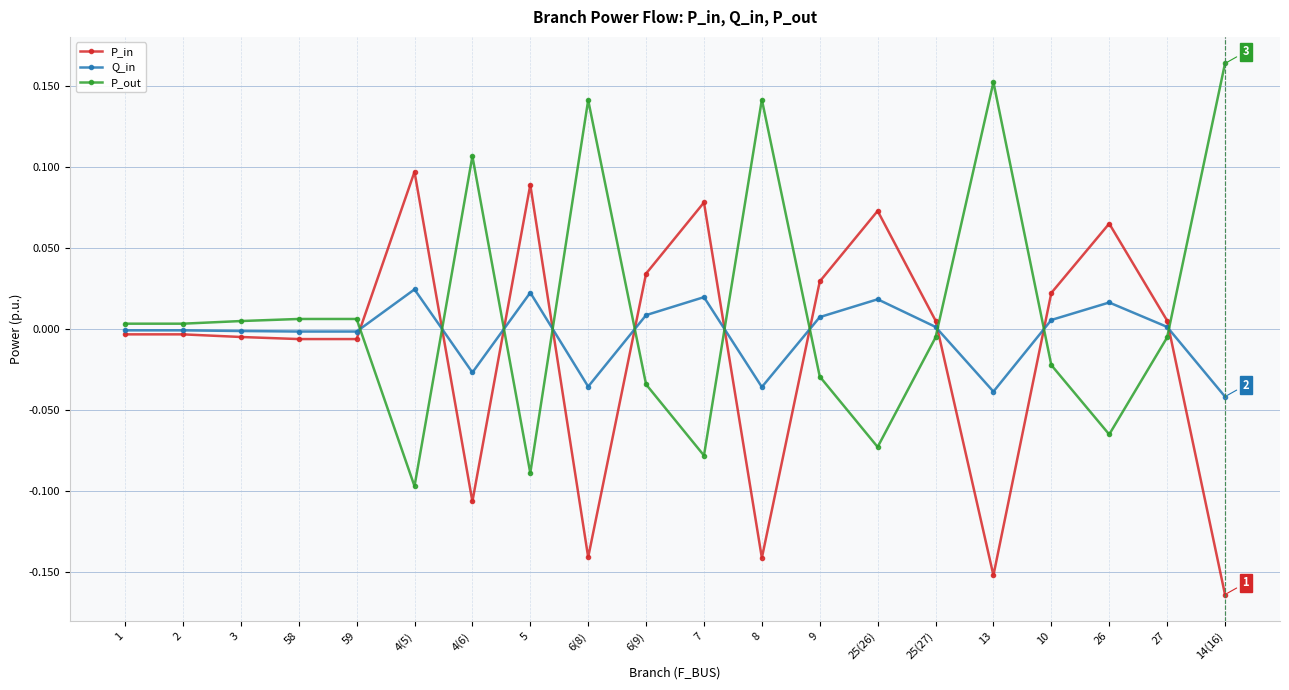

True or false: P_out has a value of 0.1 at 8.

True